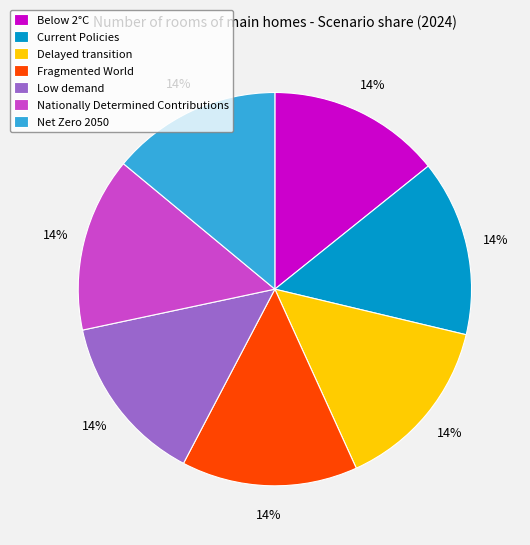

True or false: Low demand accounts for 24% of the total.

False